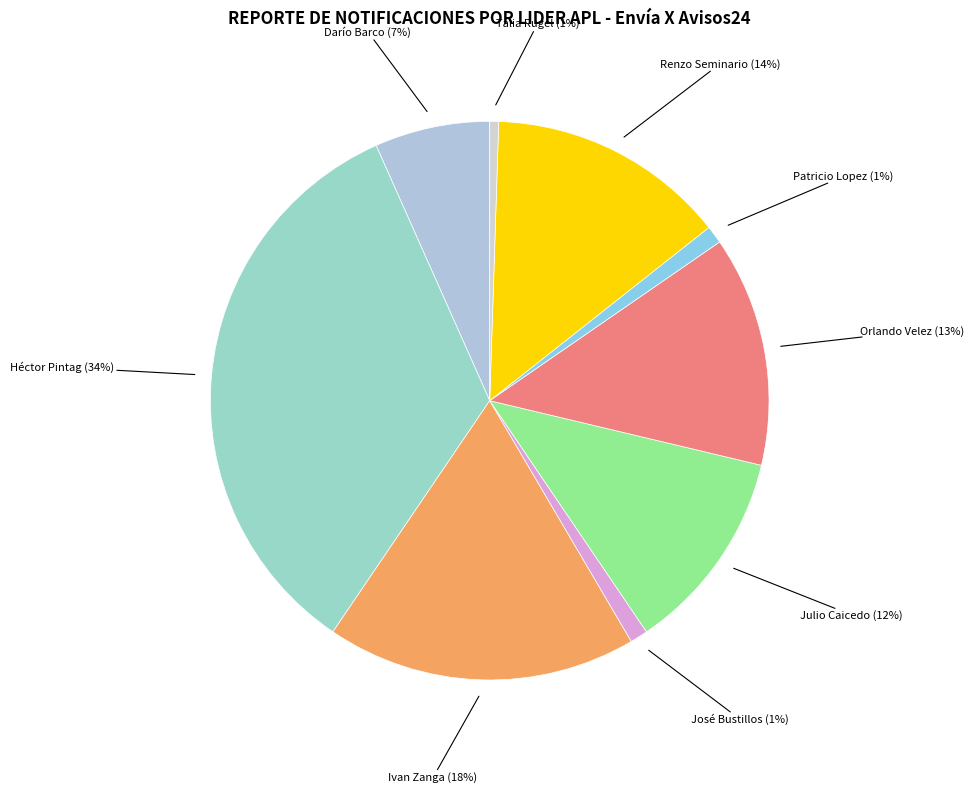

Combined, do Ivan Zanga and Orlando Velez account for over 50%?

No